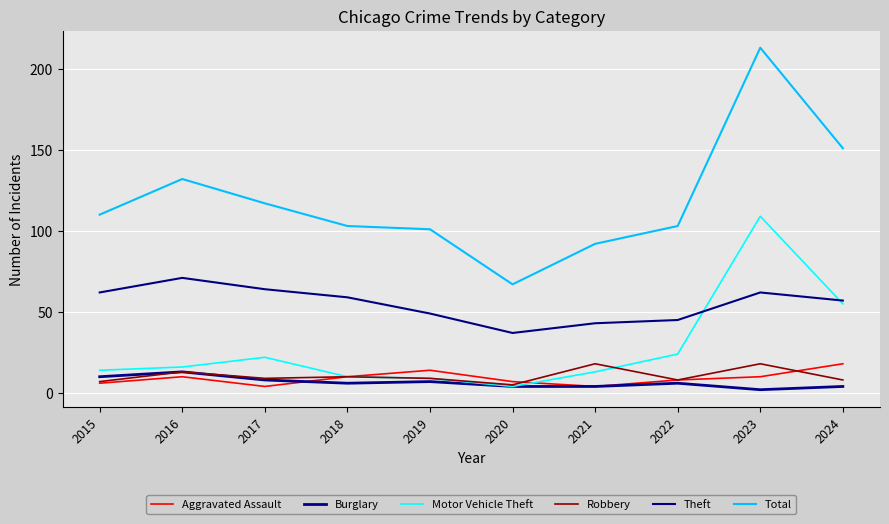

At how many categories does at least one series exceed 158?

1